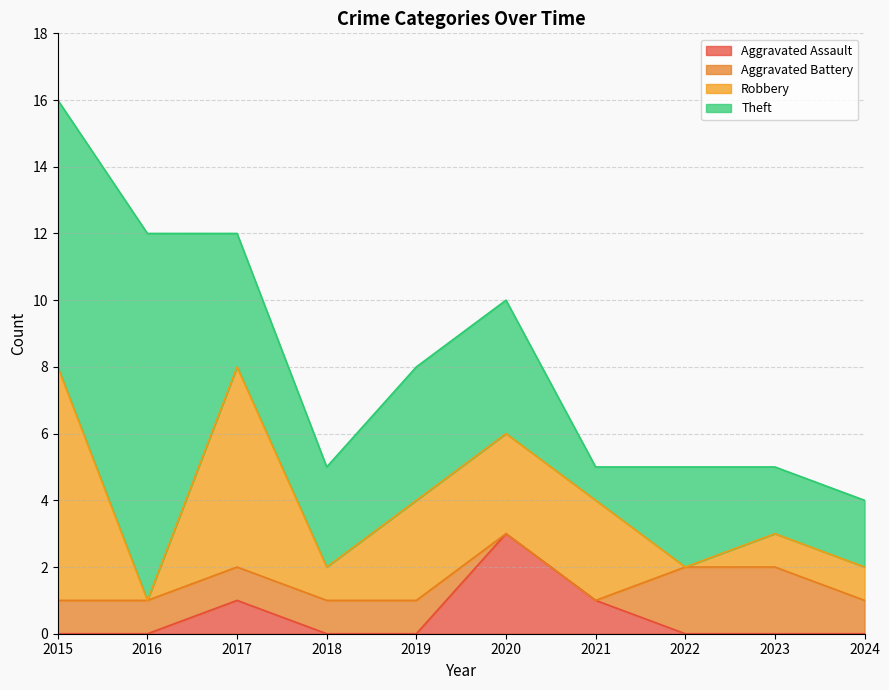

Where is Robbery nearest to the value 3?

2019